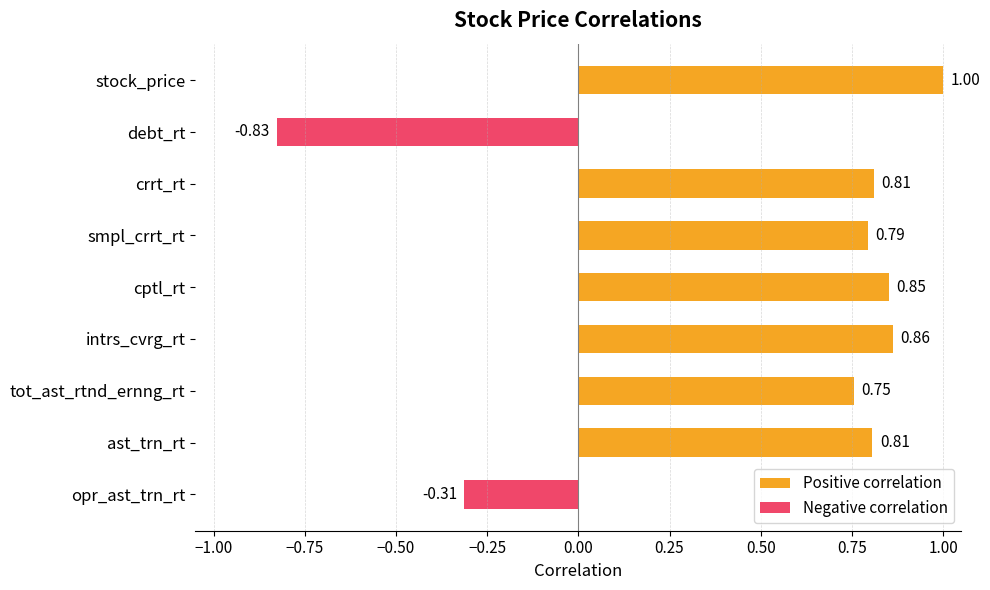

At how many categories does at least one series exceed 0?

7